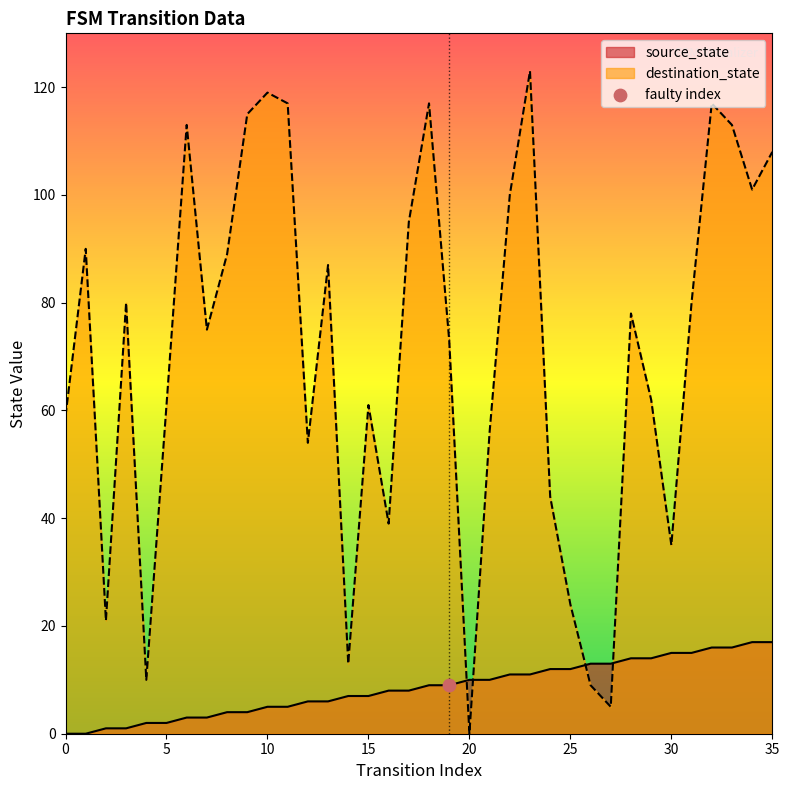

What is the total value across all series at 4?

12